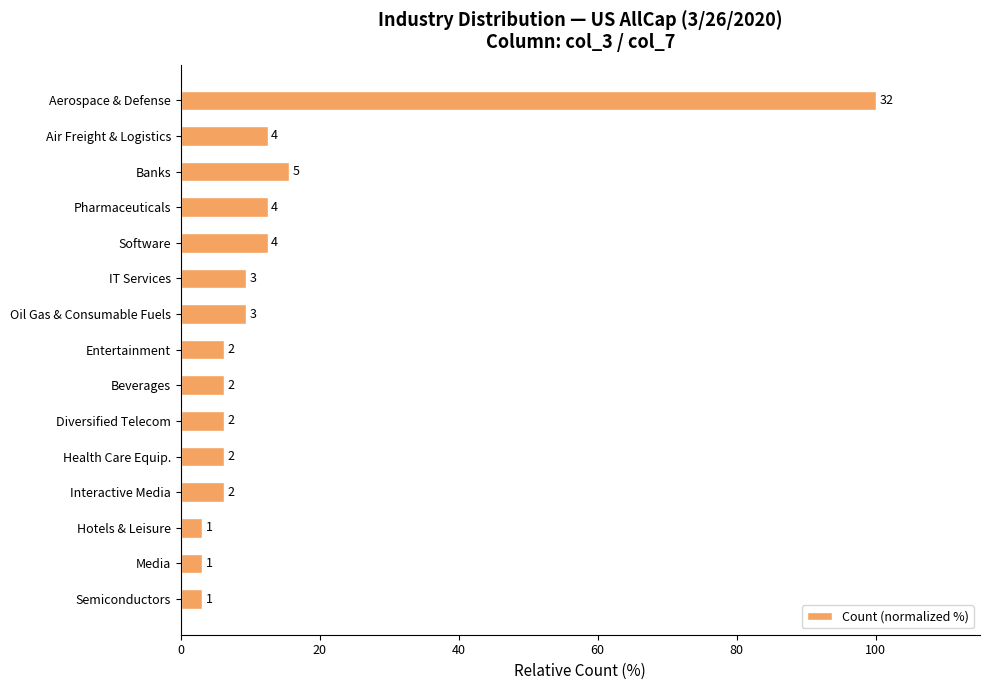

Are the bars horizontal?

Yes